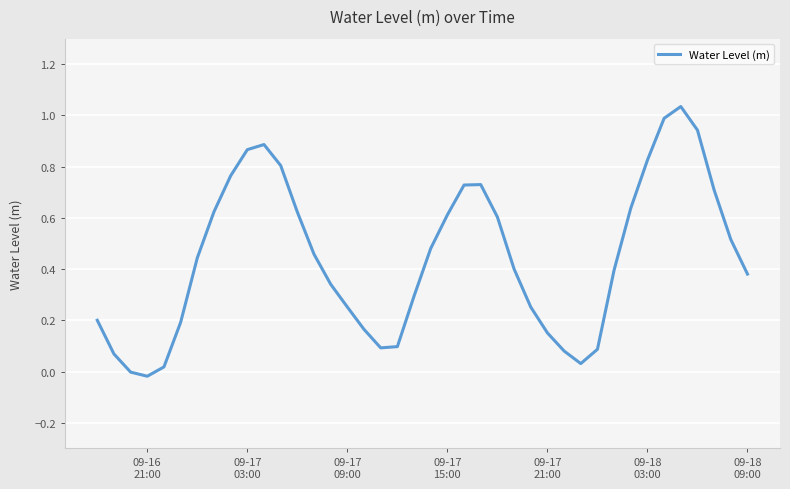

What is the difference between the maximum and minimum values?

1.1